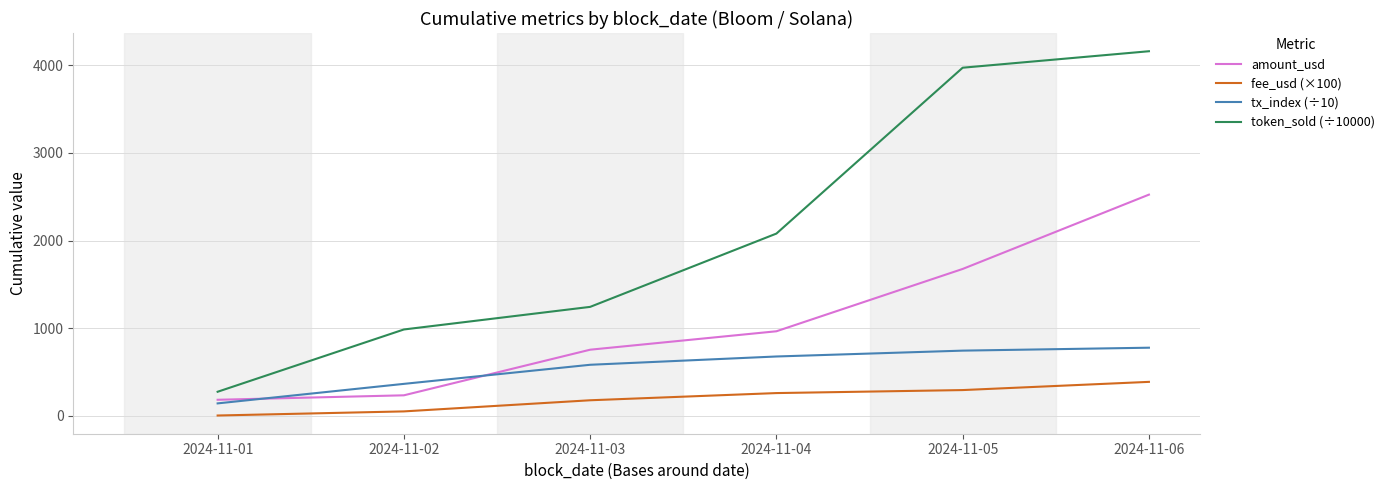

True or false: amount_usd and fee_usd (×100) cross at least once.

False